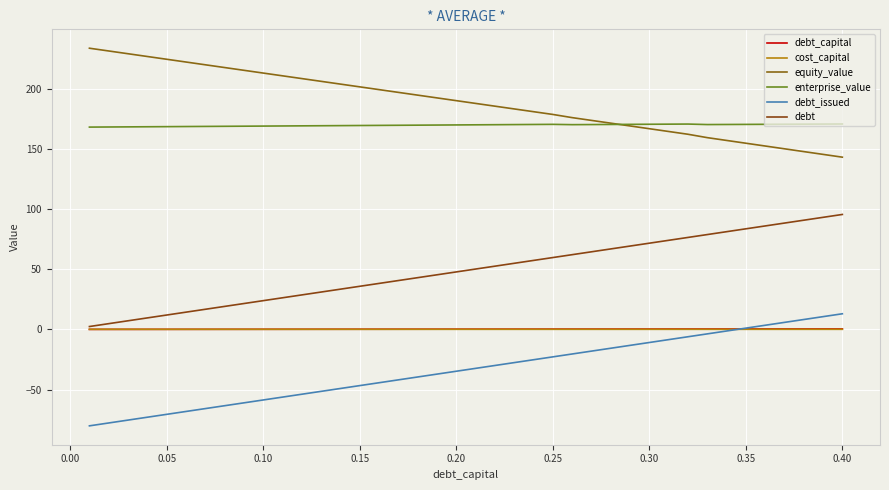

How many intersections are there between debt_capital and cost_capital?

1